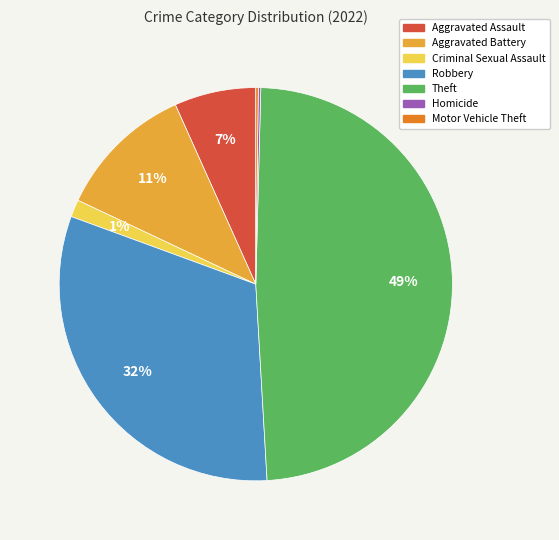

The Aggravated Battery slice represents 1% of the pie. True or false?

False